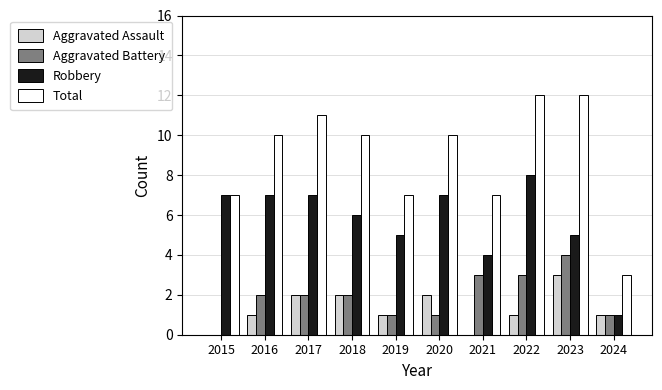

What is the sum of all Total values?

89